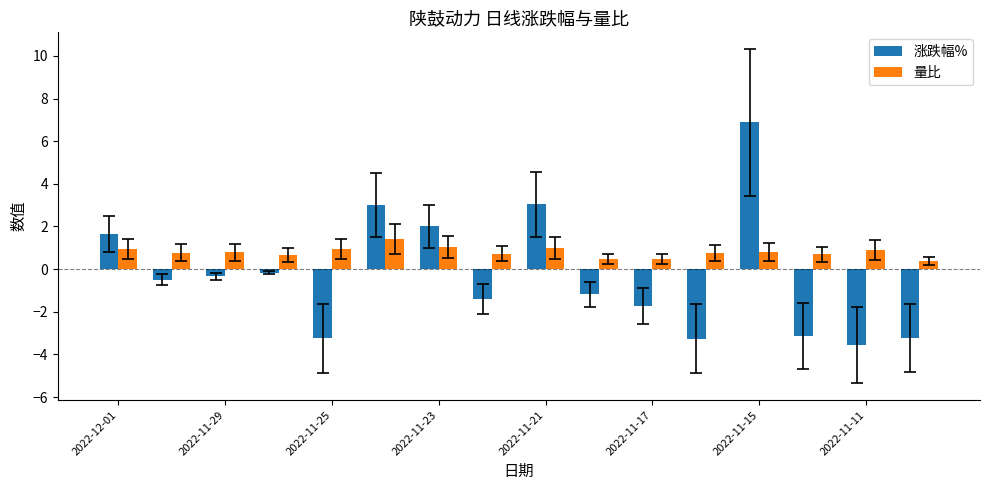

What is the average value of the 量比 series?

0.8